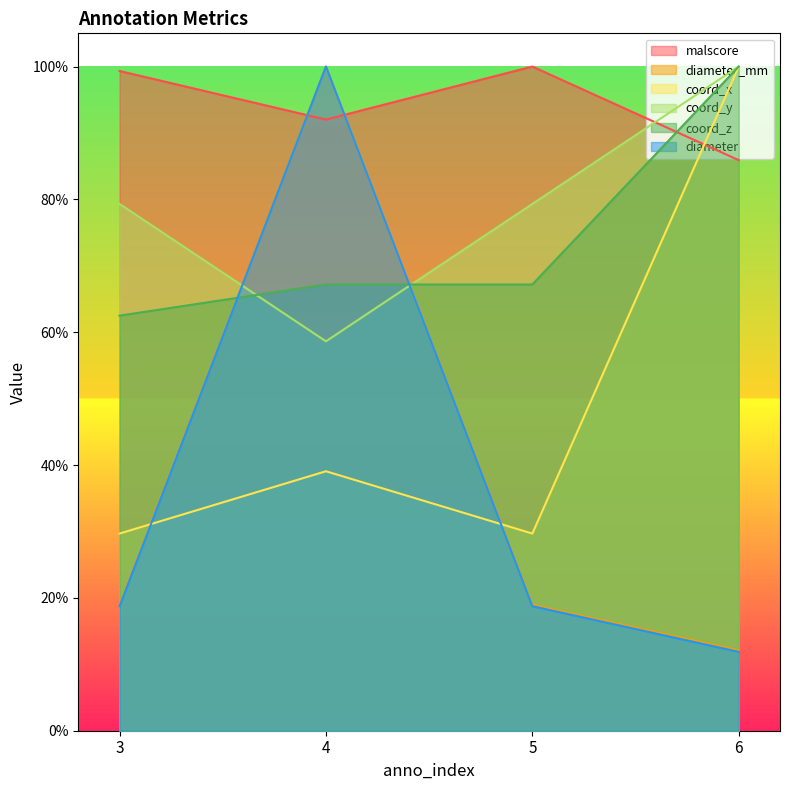

Is it true that diameter equals 0.3 at 3?

False